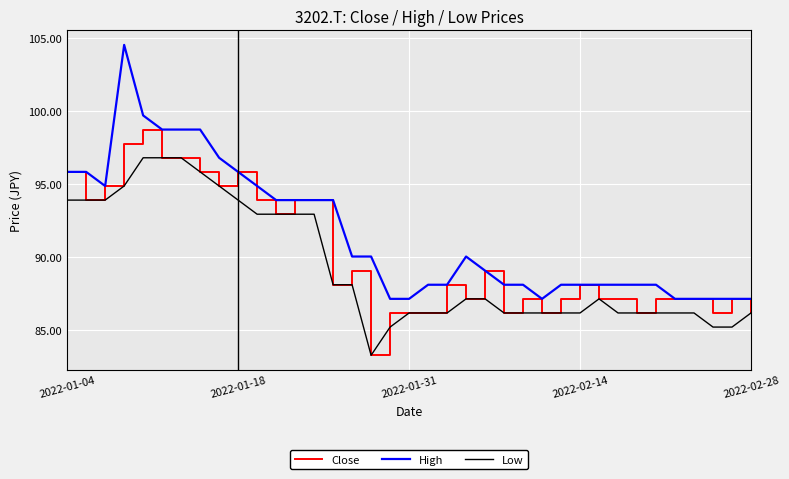

Which series has the largest range (max minus min)?

High